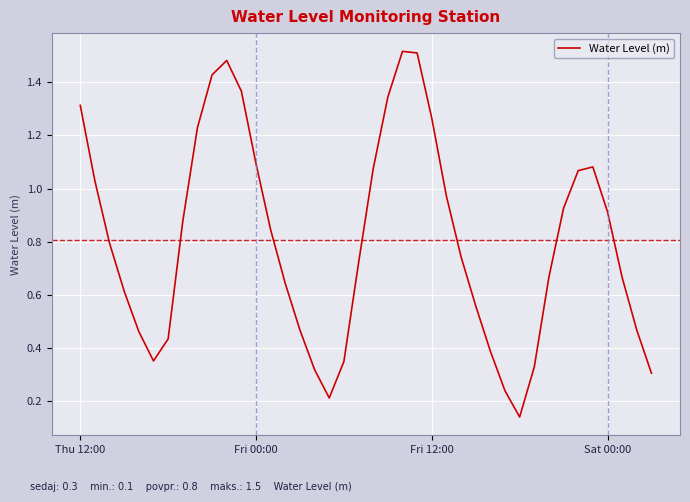

True or false: the data shows 0.8 at Thu 12:00.

False